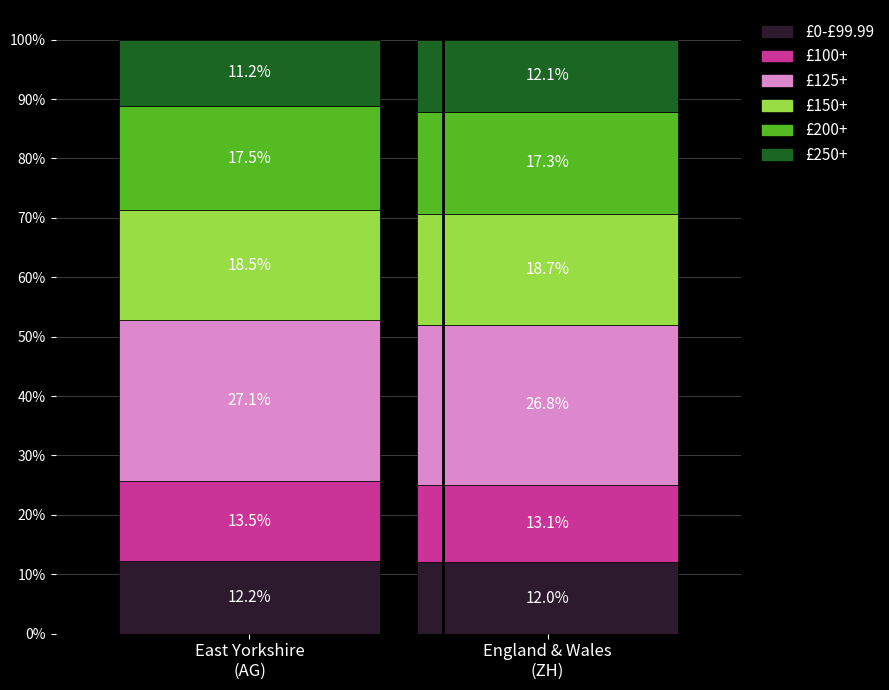

Reading right to left, what are the values for £0-£99.99?

12.0	12.2